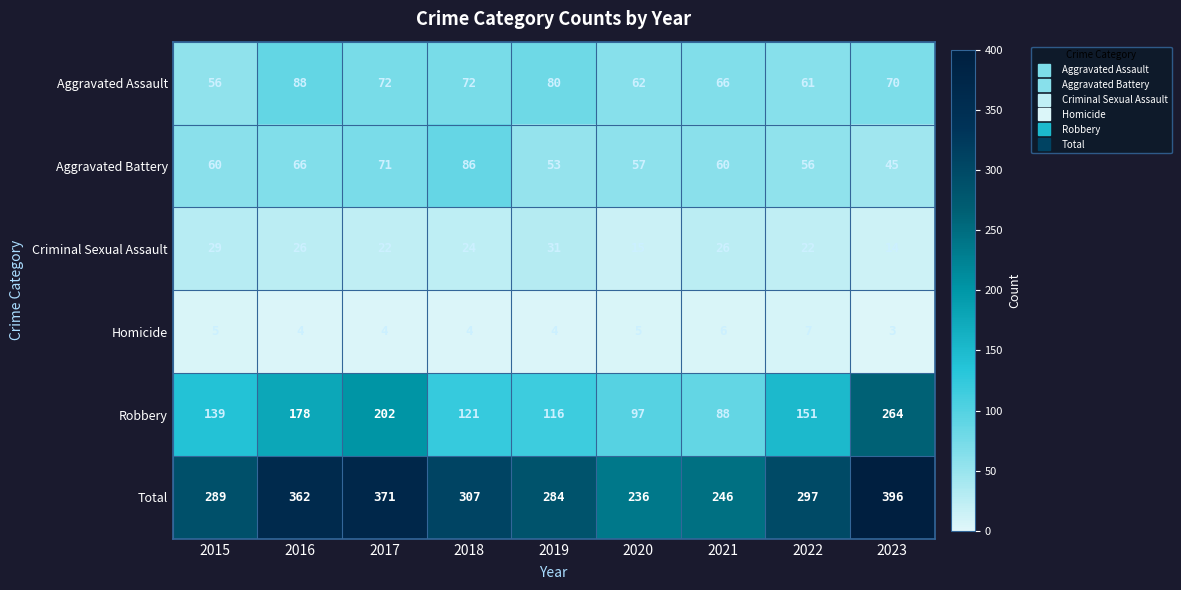

How many values in the Aggravated Battery series are below 60?

4